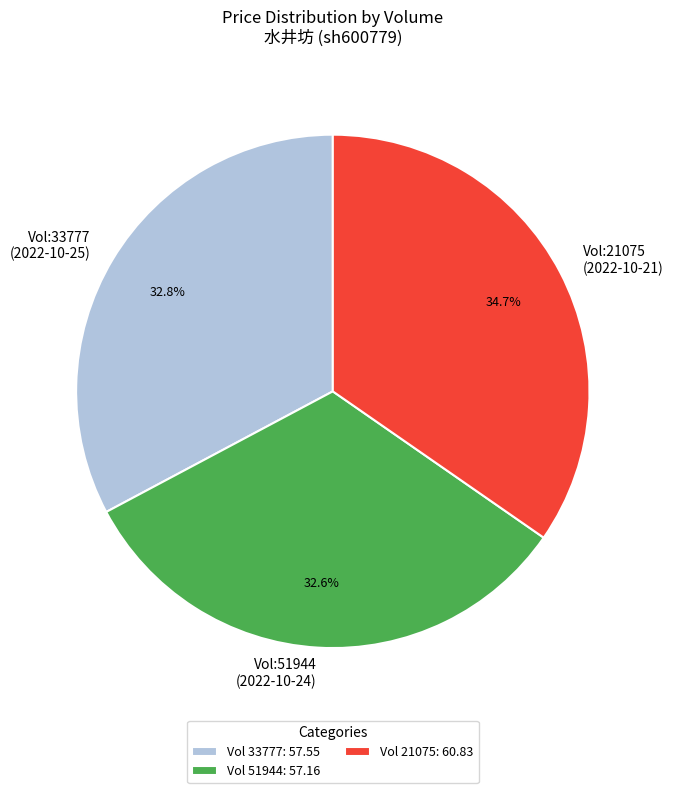

Between Vol:51944 (2022-10-24) and Vol:21075 (2022-10-21), which is larger?

Vol:21075 (2022-10-21)